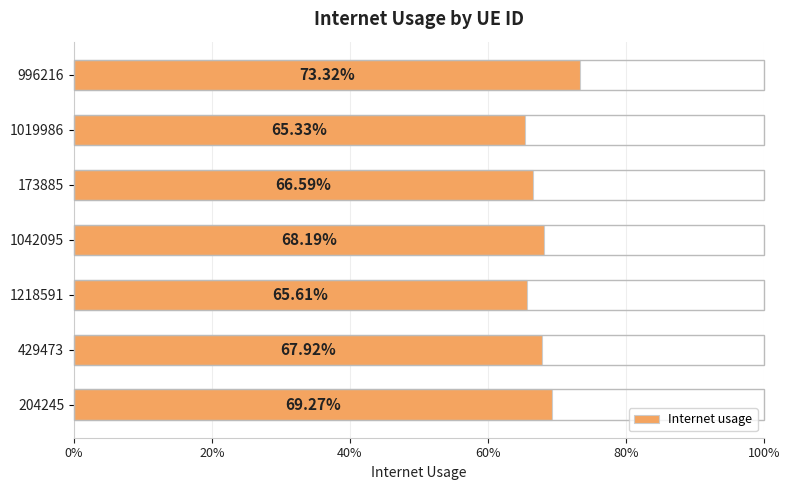

Are the bars grouped side by side (vs. stacked)?

No